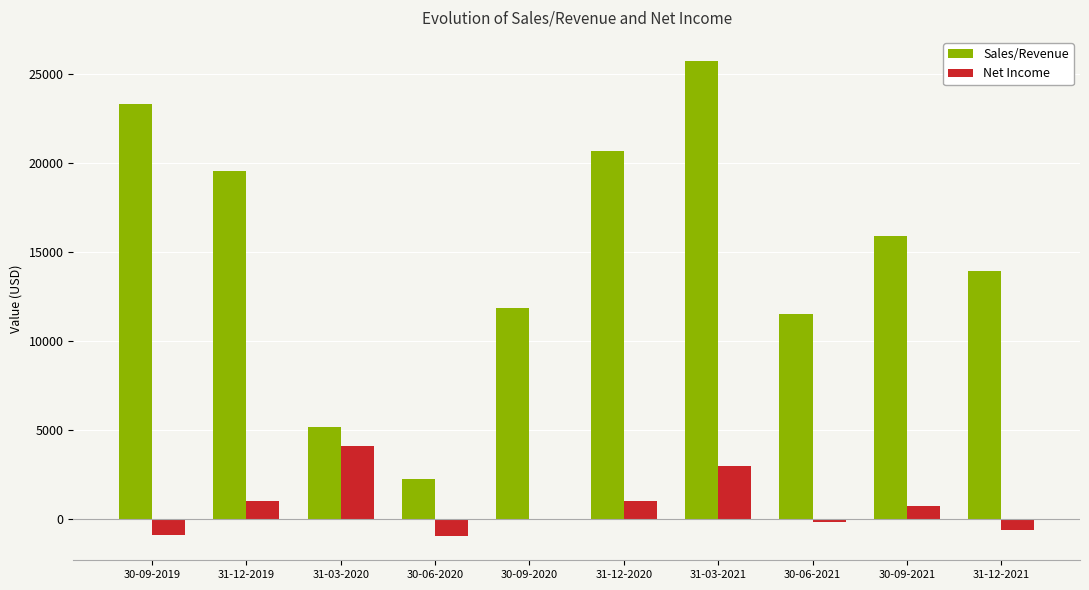

What is the maximum value for Sales/Revenue?

25725.5